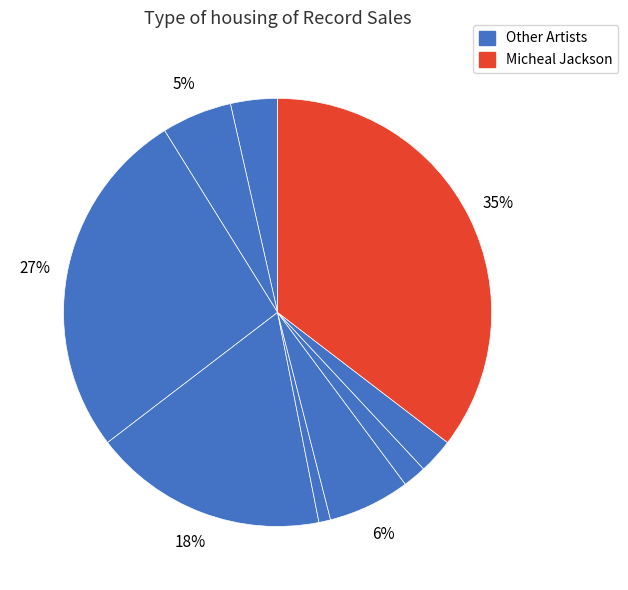

Count the number of slices in the pie.

9